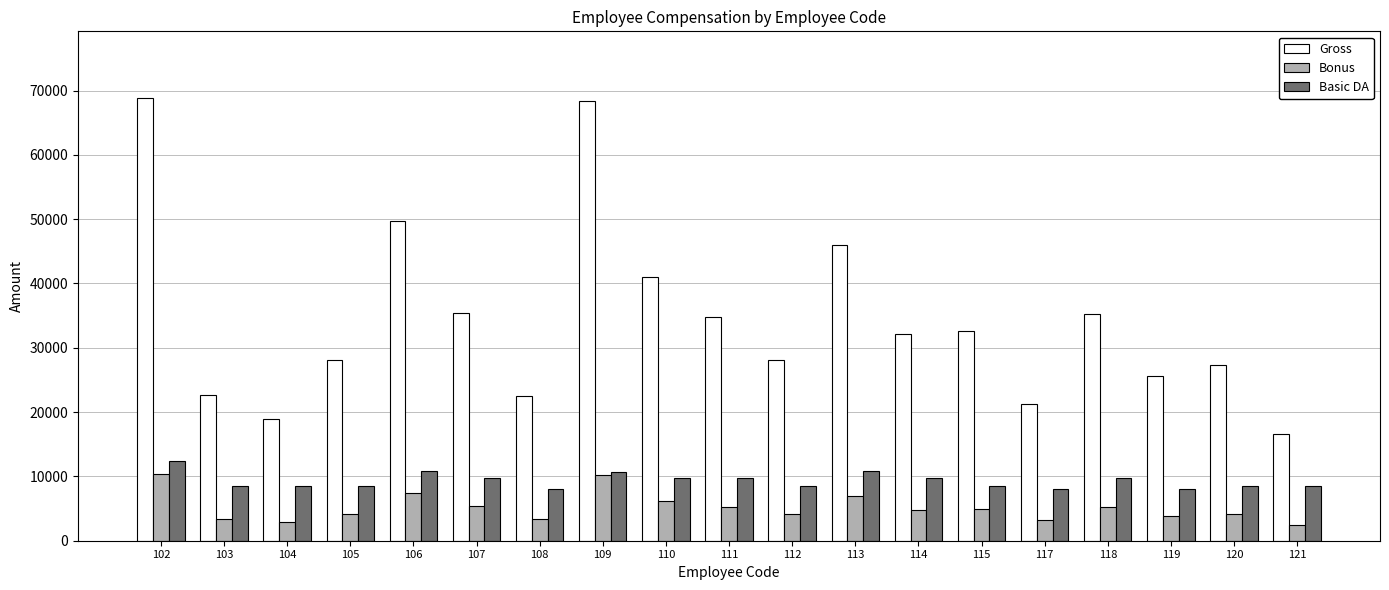

Are the bars grouped side by side (vs. stacked)?

Yes